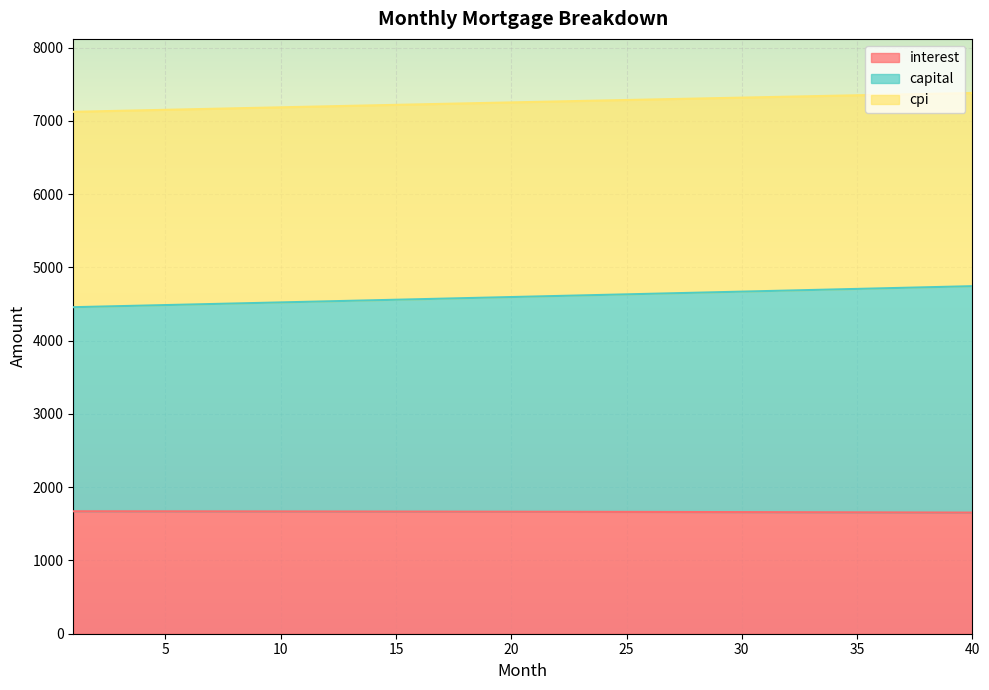

What is the sum of the cpi values at 16 and 30?

14540.9